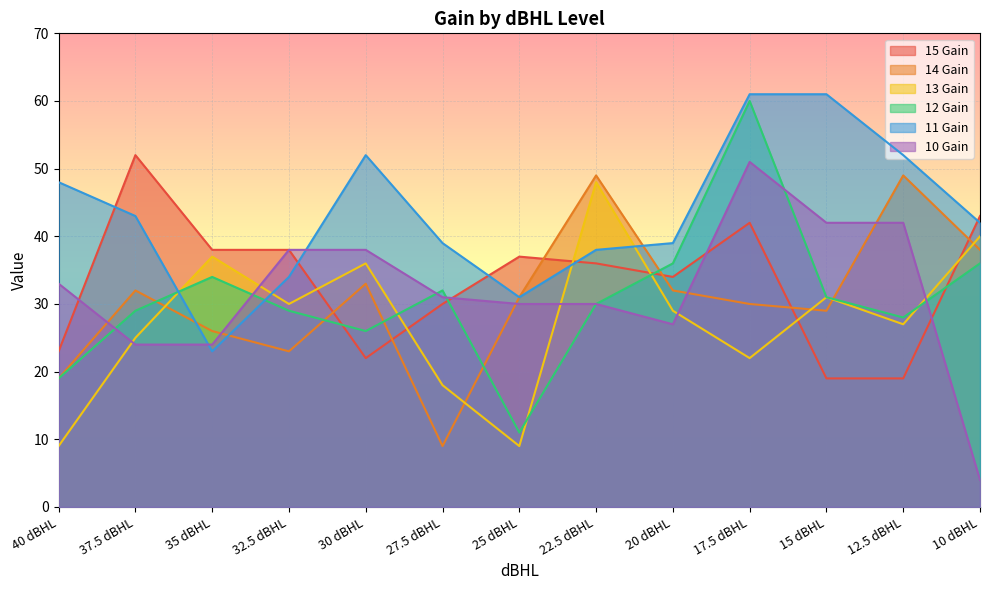

Which category has the highest value in the 13 Gain series?

22.5 dBHL